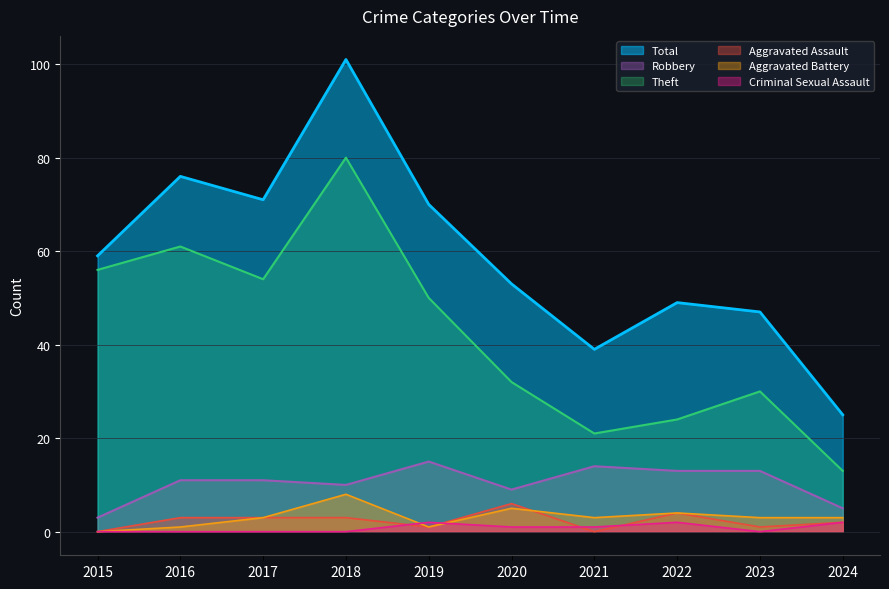

What is the greatest value displayed?

101